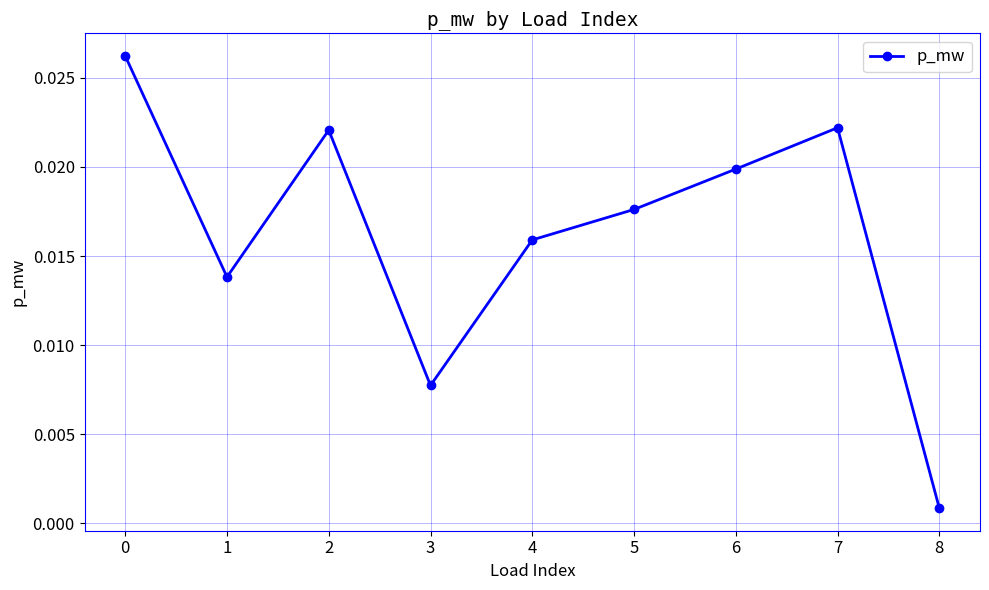

How many lines are shown in the chart?

1